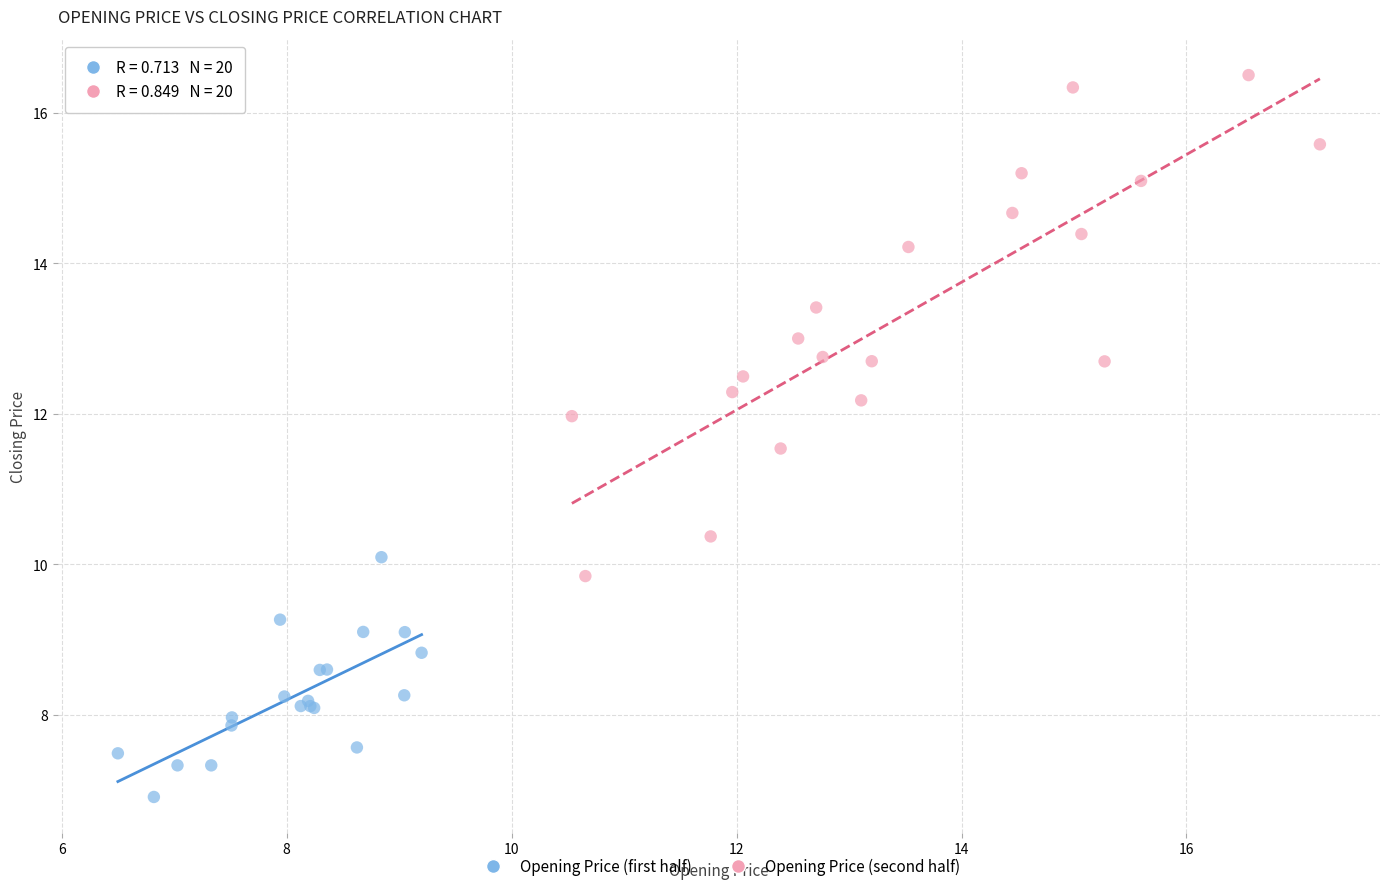

Which series reaches the minimum Y coordinate?

Opening Price (first half)